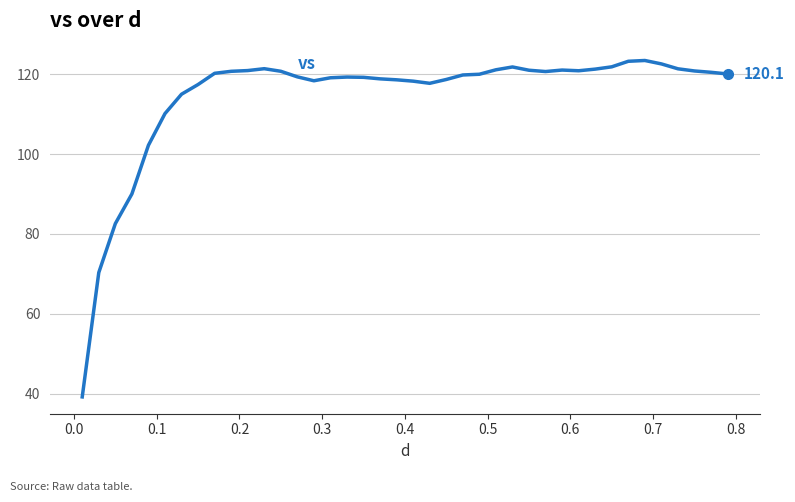

What is the smallest value displayed?

39.2